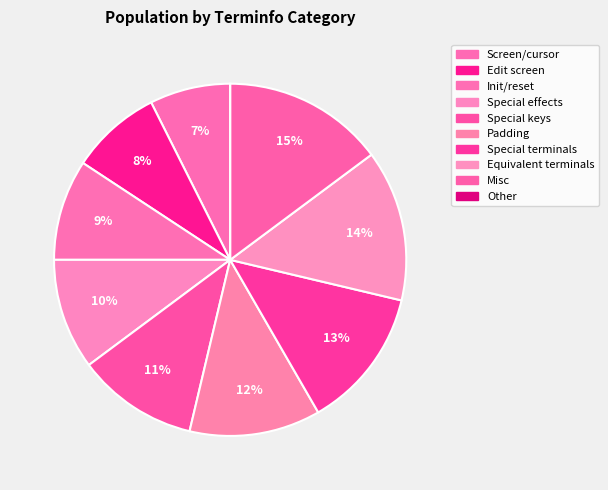

Does any single category account for the majority?

No